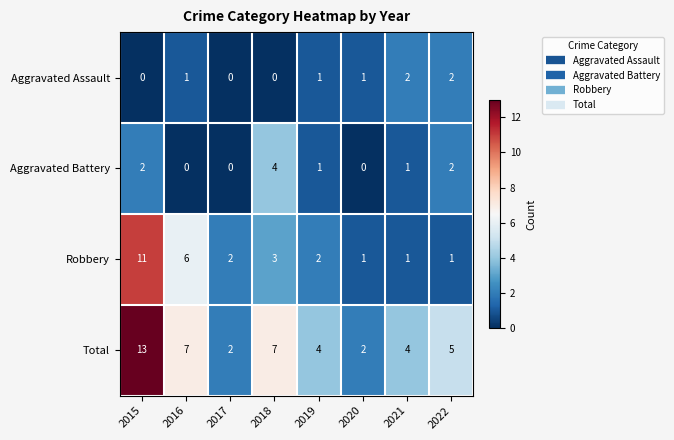

What is the average value of the Total series?

6